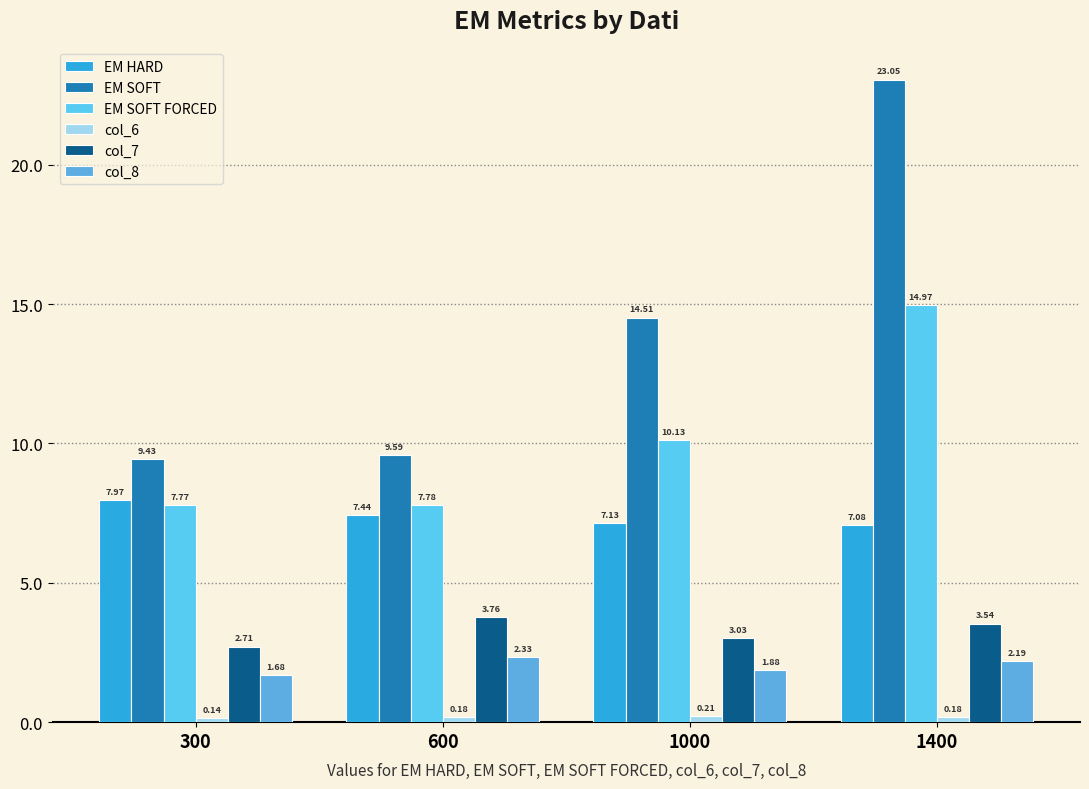

What is the difference between the highest and lowest values at 300?

9.3